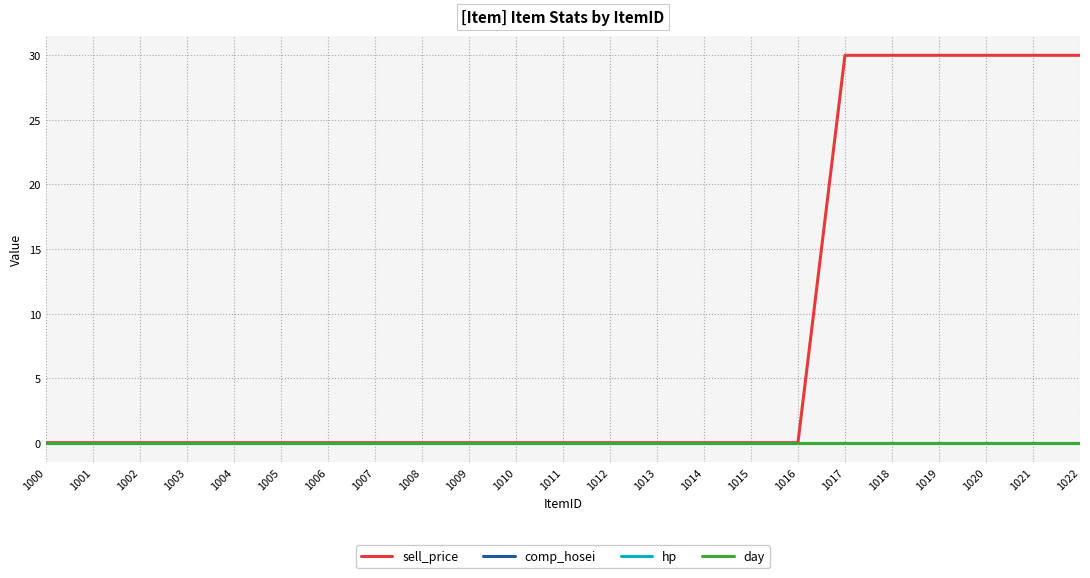

Is the value of comp_hosei at 1007 greater than the value of day at 1006?

No